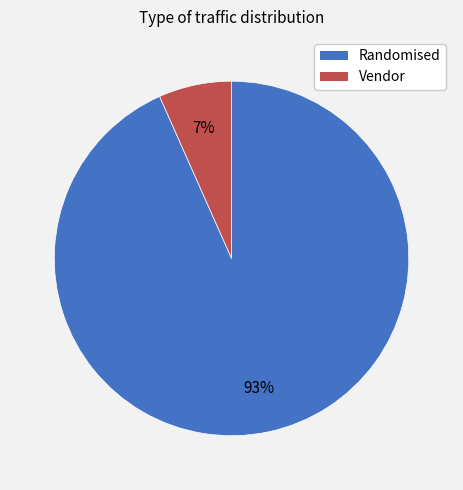

To the nearest percent, what portion does Randomised represent?

93%